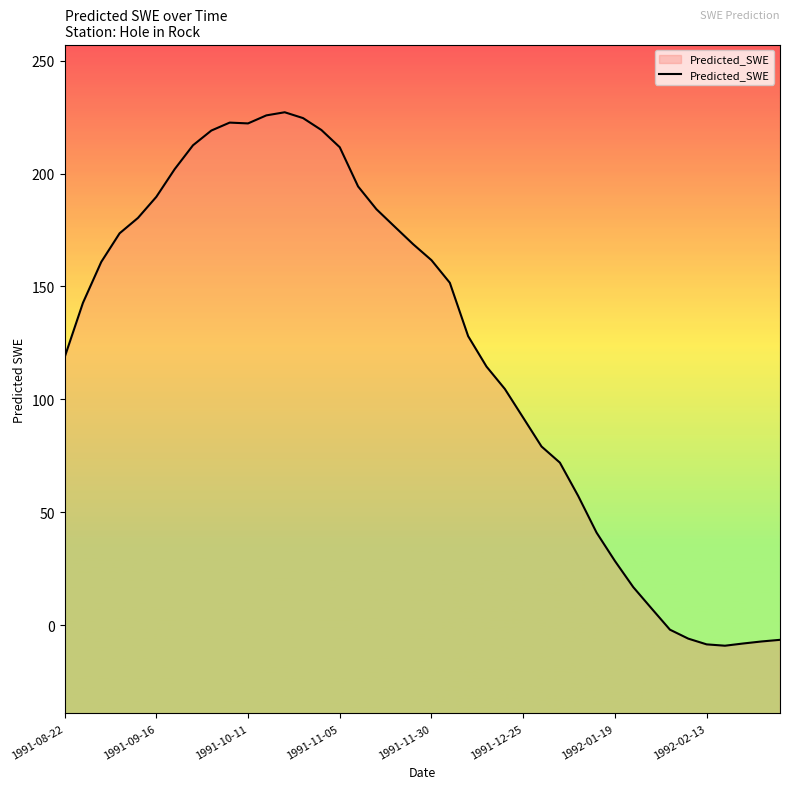

Which has a higher value, 38 or 24?

24